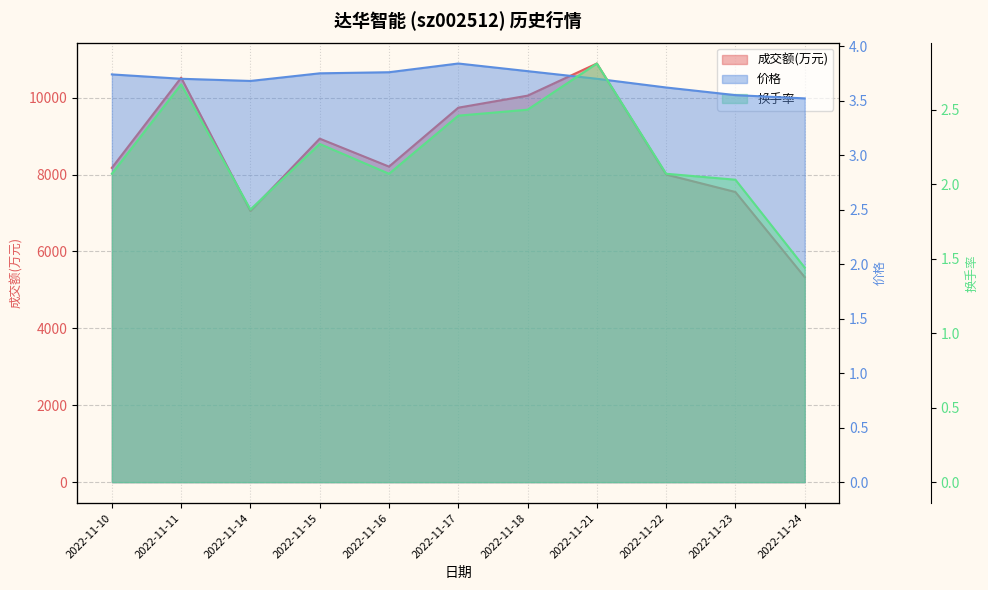

True or false: 成交额(万元) and 价格 intersect in this chart.

False